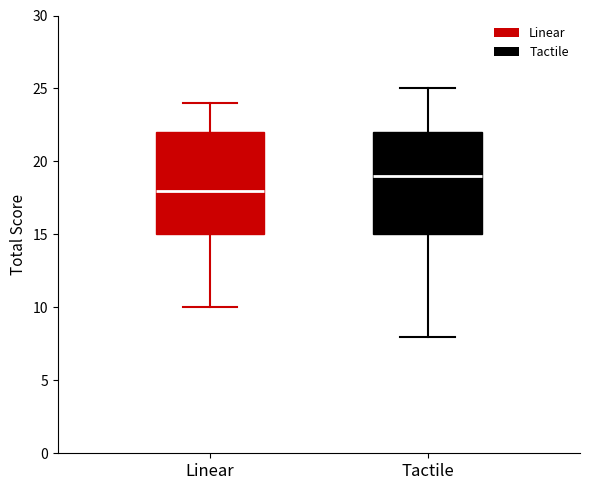

Reading left to right, read every box against the y-axis: the position of its median line, the range the box covers, and the ends of its whiskers. The values are not printed on the chart, so give them approximately, as read against the axis.

Linear: median 18, box 15 to 22, whiskers 10 to 24
Tactile: median 19, box 15 to 22, whiskers 8 to 25